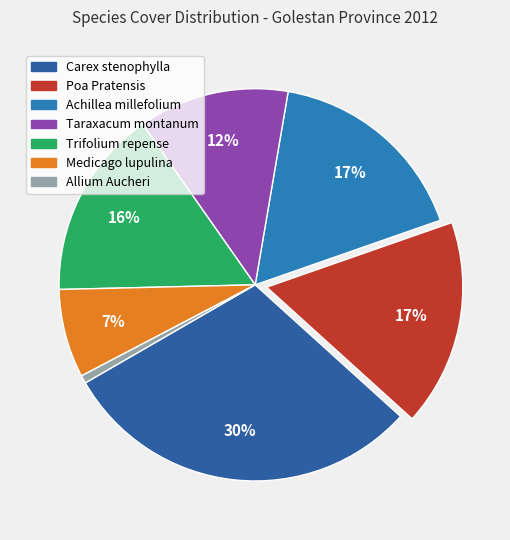

How many slices are in this pie chart?

7